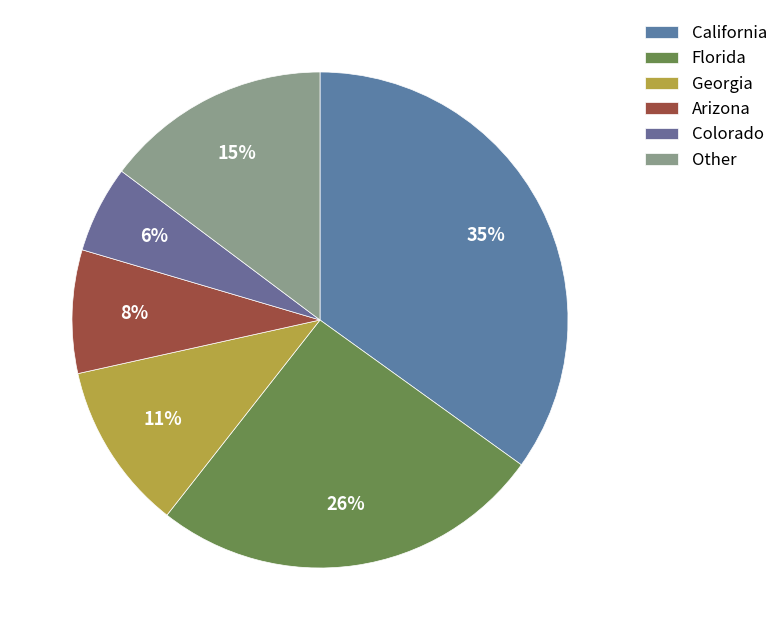

Count the number of slices in the pie.

6